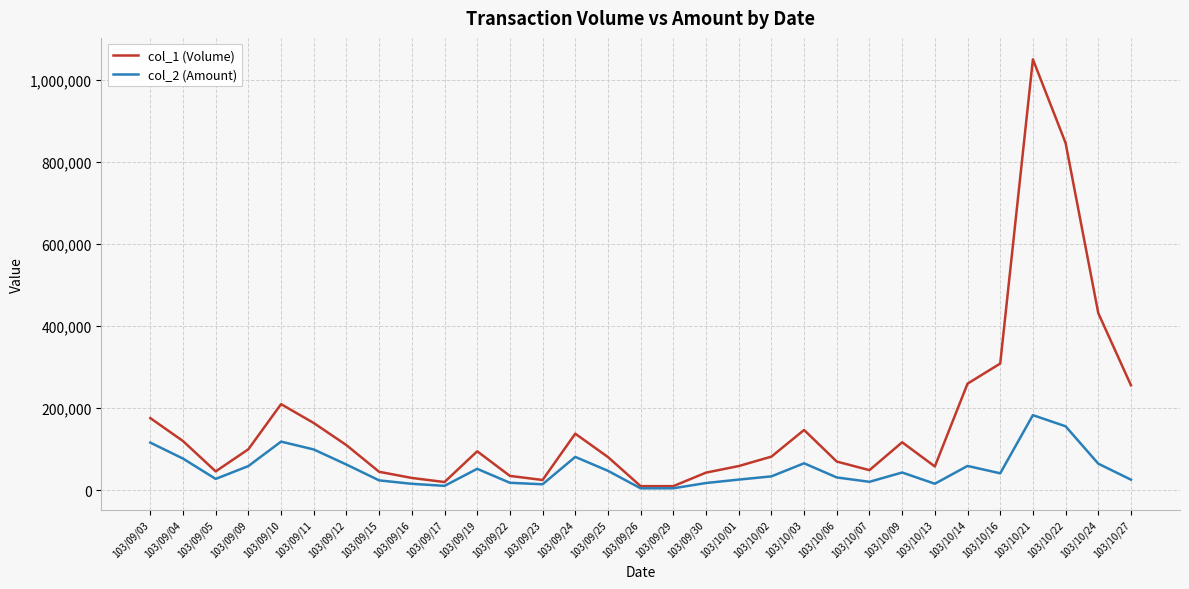

Which series changed the most between 103/09/29 and 103/10/06?

col_1 (Volume)